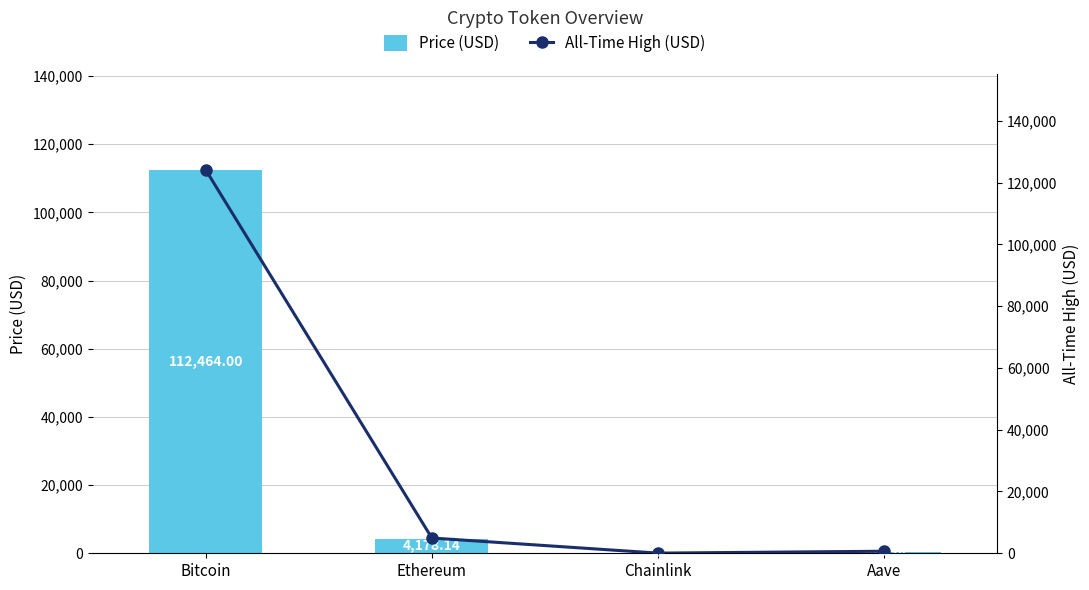

True or false: All-Time High (USD) has a value of 85807.3 at Bitcoin.

False